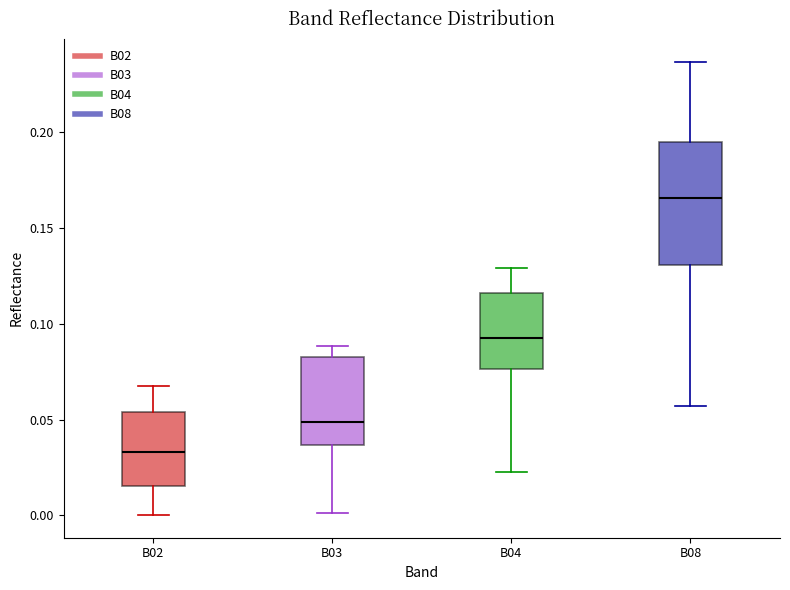

Where is the lower edge of the box for B02 on the y-axis? The values are not printed on the chart, so give them approximately, as read against the axis.

0.015